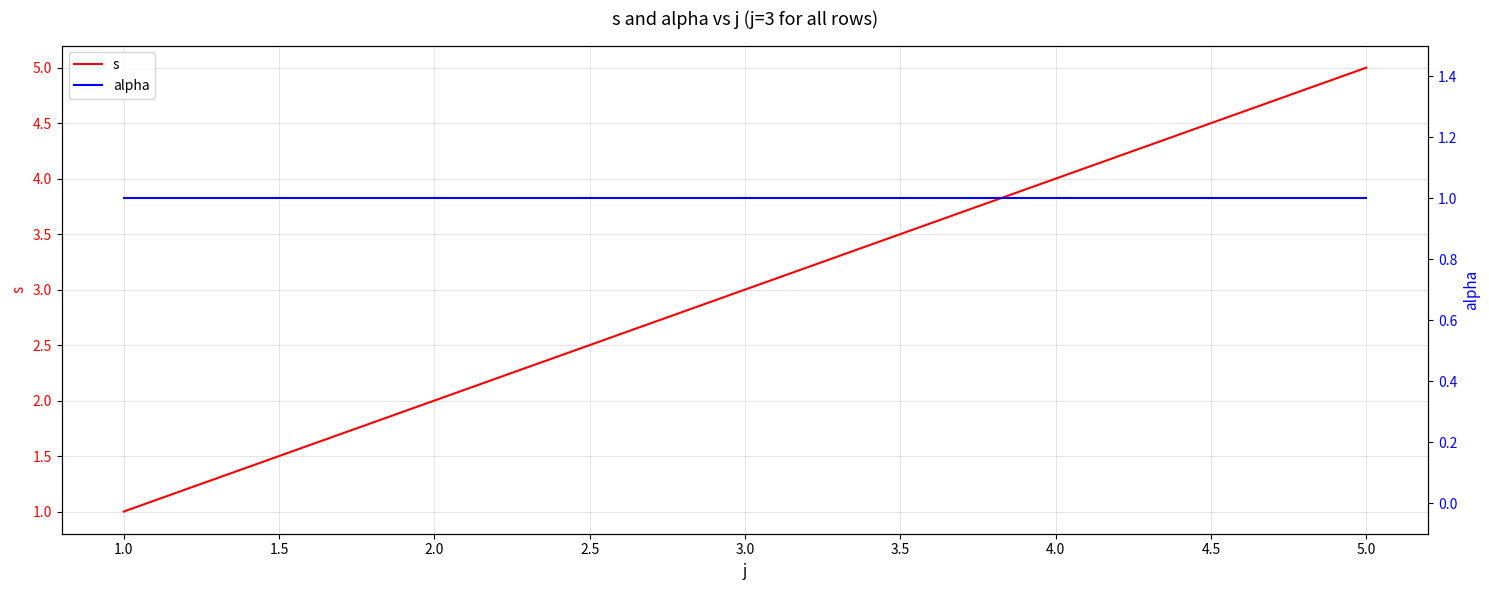

True or false: s has a value of 1 at 2.0.

False